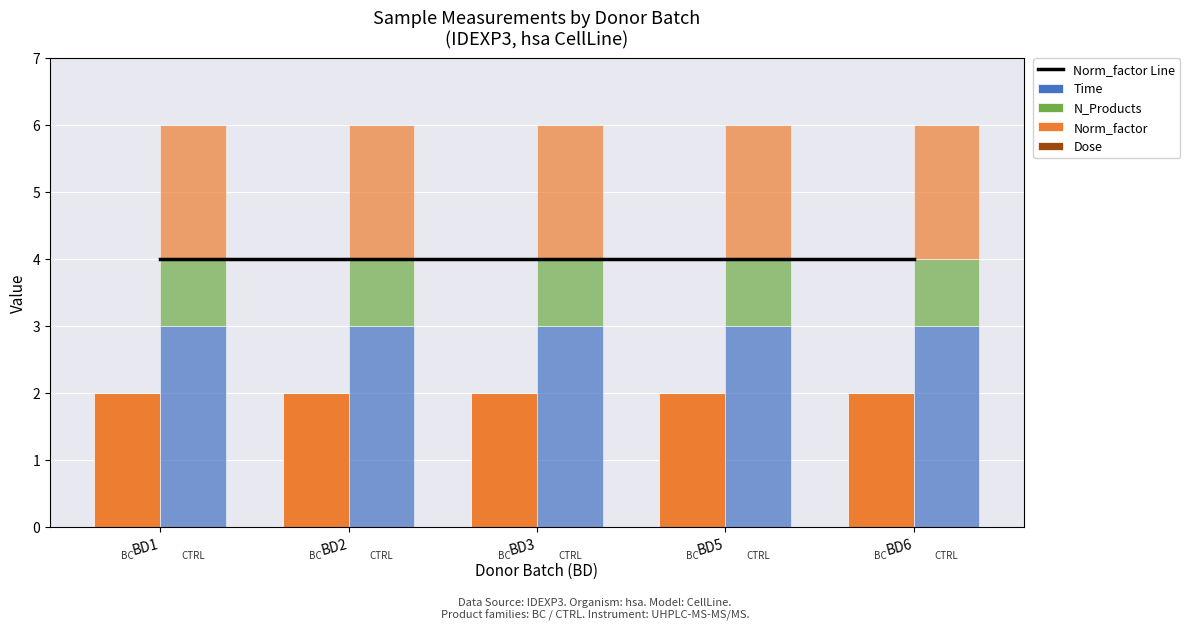

What is the total value across all series at BD5?

6